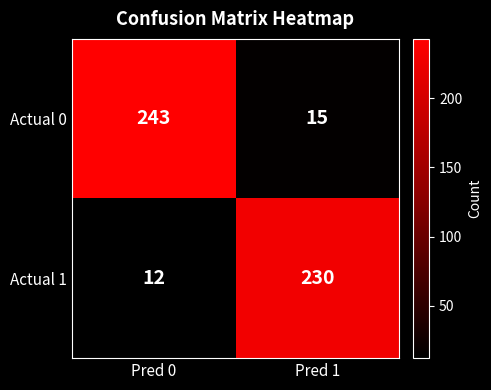

Reading left to right, transcribe all the data shown in this chart.

Actual 0: Pred 0=243	Pred 1=15
Actual 1: Pred 0=12	Pred 1=230